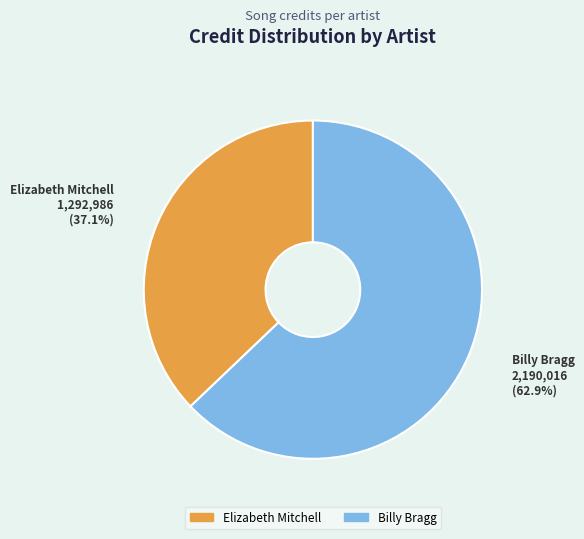

What percentage is NOT represented by Billy Bragg?

37.1%